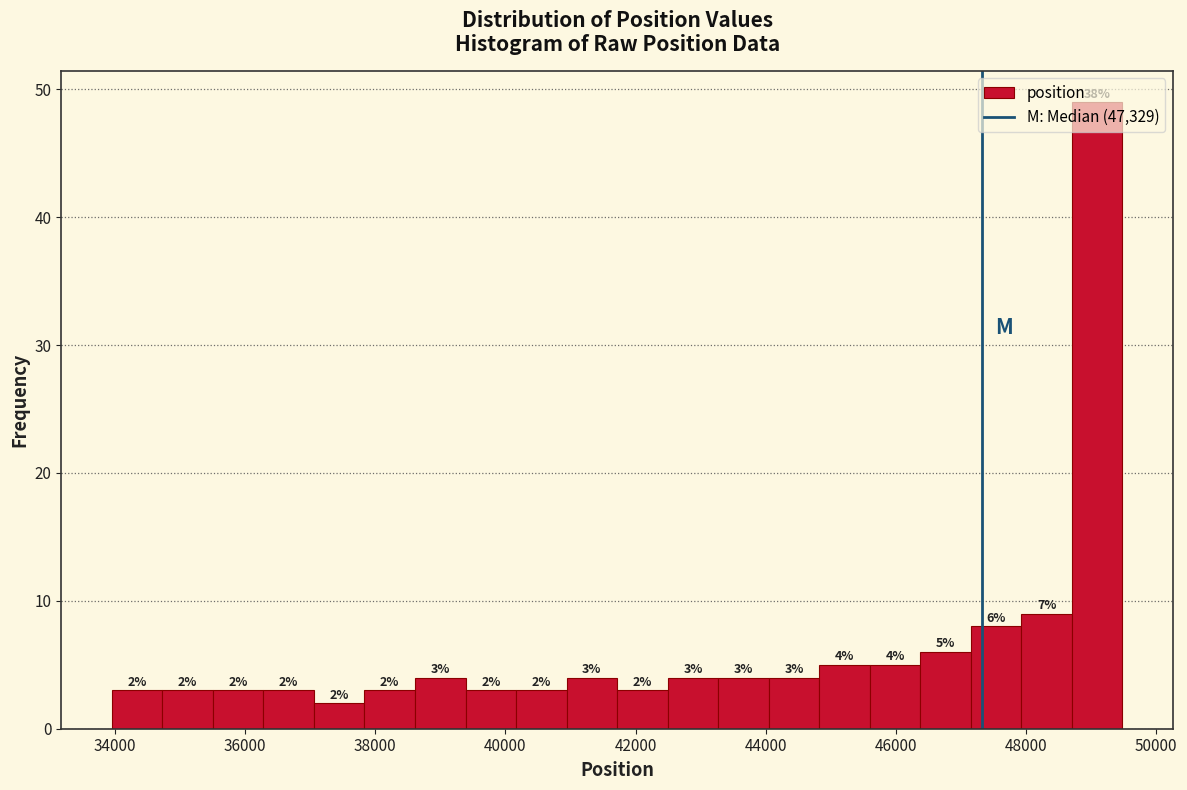

Read against the x-axis, roughly where is the centre of the tallest bar?

49000